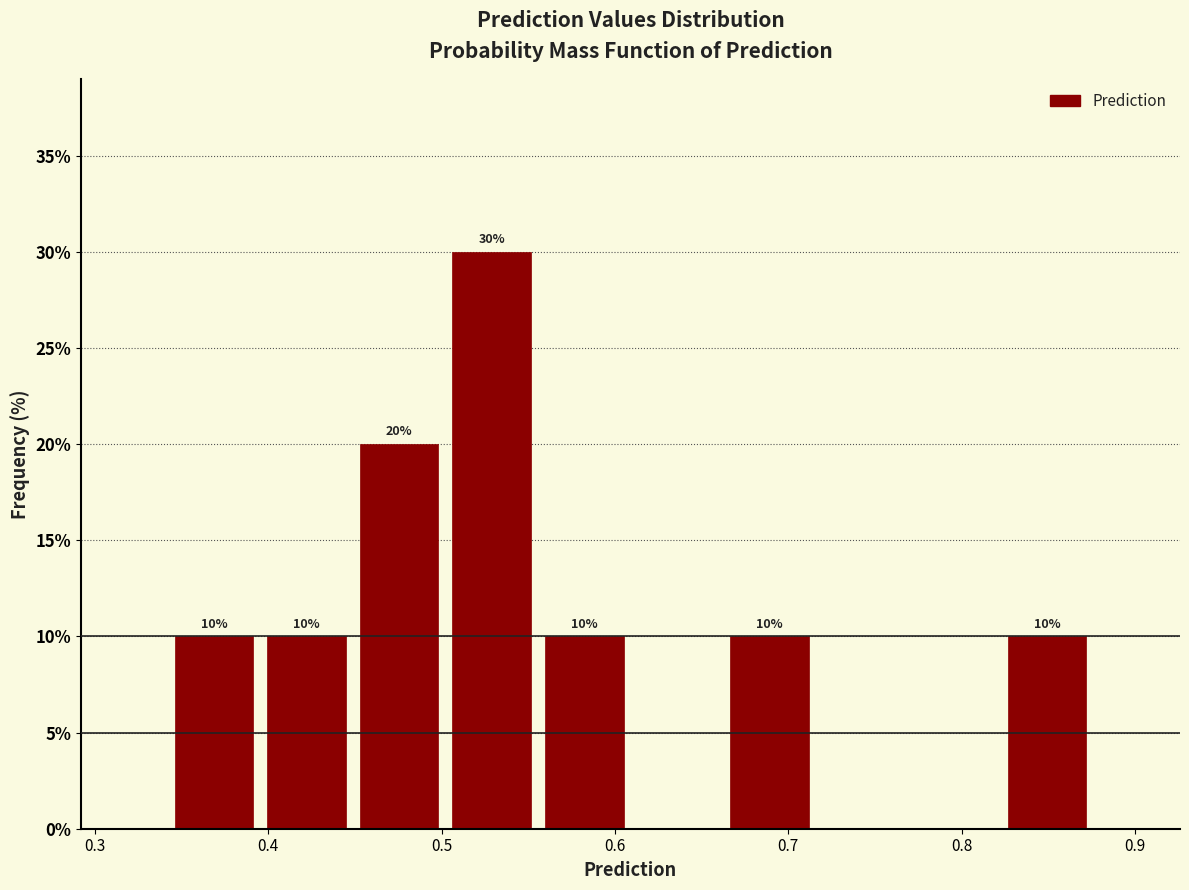

Which range on the x-axis has the tallest bar?

0.50 to 0.56